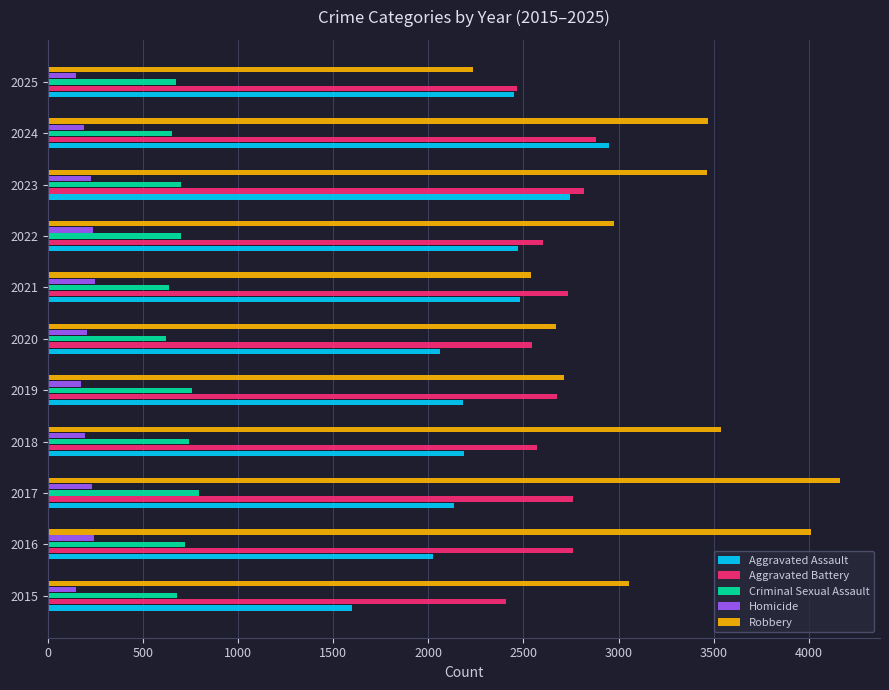

True or false: Robbery has a value of 5828 at 2018.

False